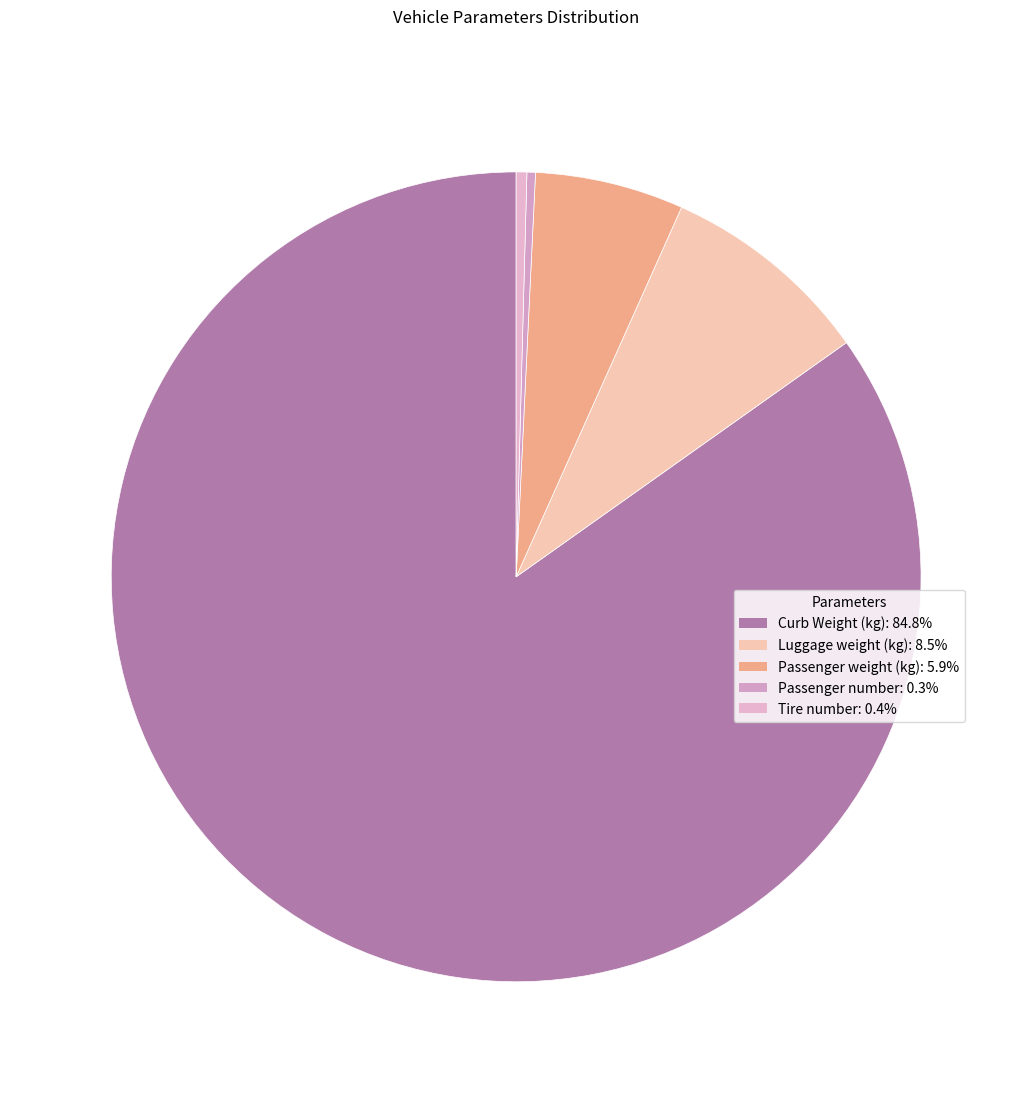

What is the change in value from Luggage weight (kg) to Passenger weight (kg)?

-30